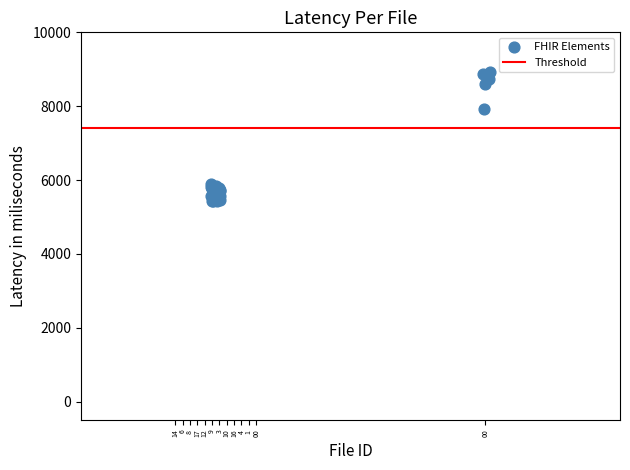

What Y value in the scatter plot is closest to 7178?

7918.7